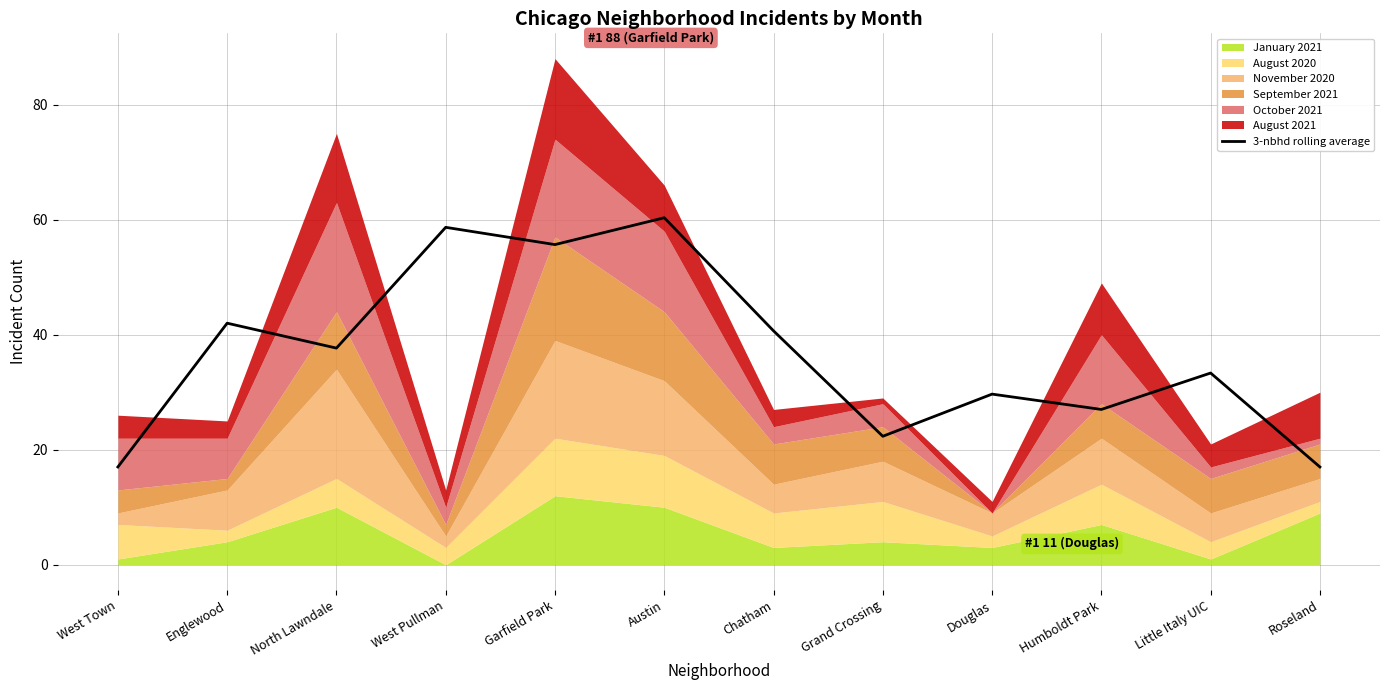

Does the chart display data point markers on the line(s)?

No